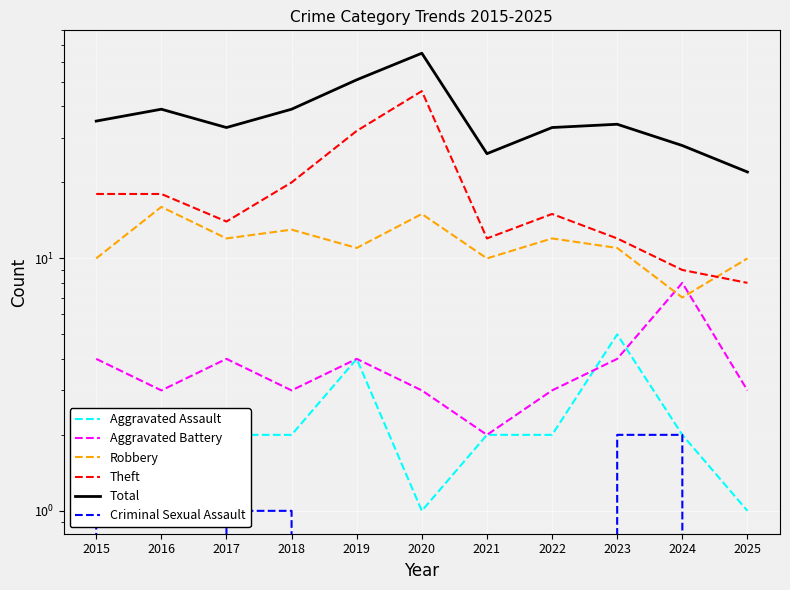

At which label is Criminal Sexual Assault closest to 1?

2015